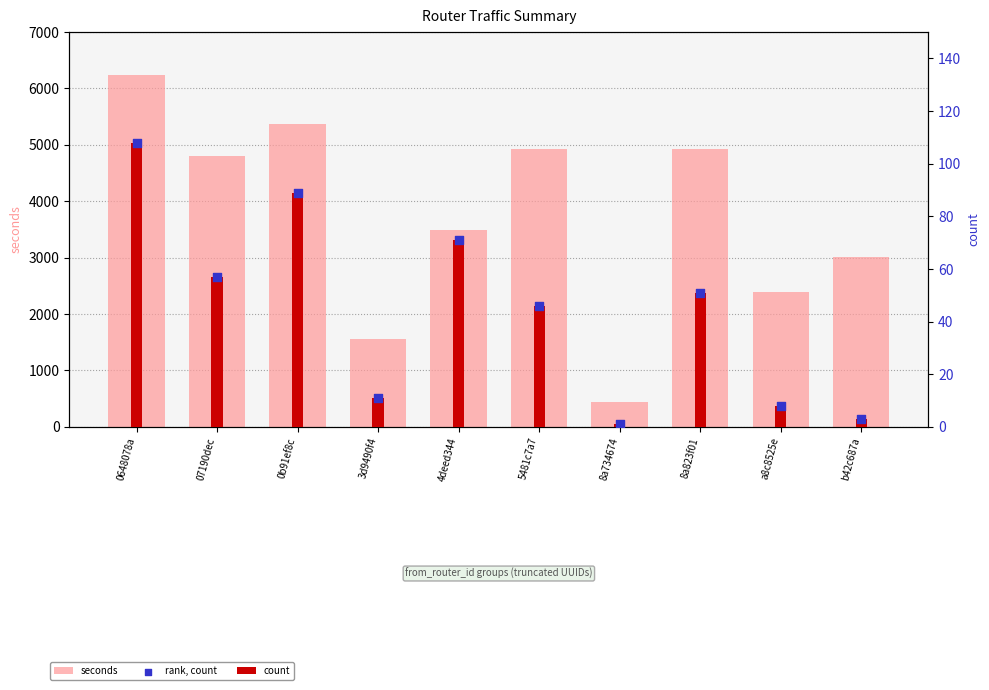

Which series has the largest total across all categories?

seconds